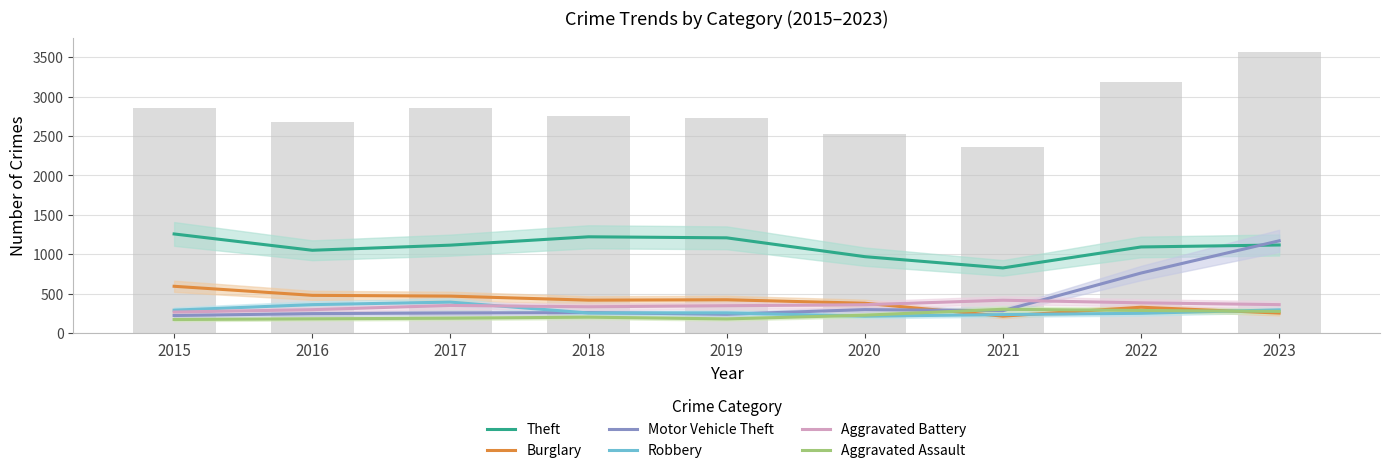

Reading right to left, extract all data points from this chart.

Theft: 2023=1116	2022=1091	2021=825	2020=968	2019=1207	2018=1220	2017=1114	2016=1049	2015=1256
Burglary: 2023=252	2022=326	2021=213	2020=377	2019=421	2018=416	2017=467	2016=477	2015=592
Motor Vehicle Theft: 2023=1169	2022=760	2021=282	2020=296	2019=237	2018=258	2017=253	2016=245	2015=221
Robbery: 2023=293	2022=249	2021=233	2020=212	2019=254	2018=253	2017=391	2016=359	2015=289
Aggravated Battery: 2023=359	2022=382	2021=415	2020=358	2019=345	2018=332	2017=349	2016=295	2015=265
Aggravated Assault: 2023=273	2022=285	2021=300	2020=225	2019=178	2018=200	2017=187	2016=179	2015=170